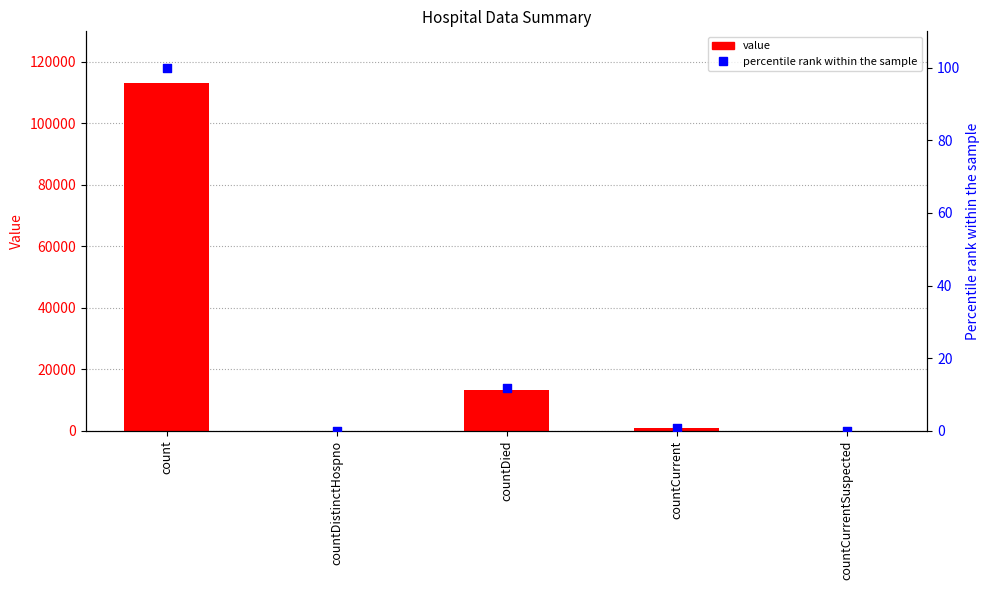

At how many categories does at least one series exceed 15213?

1